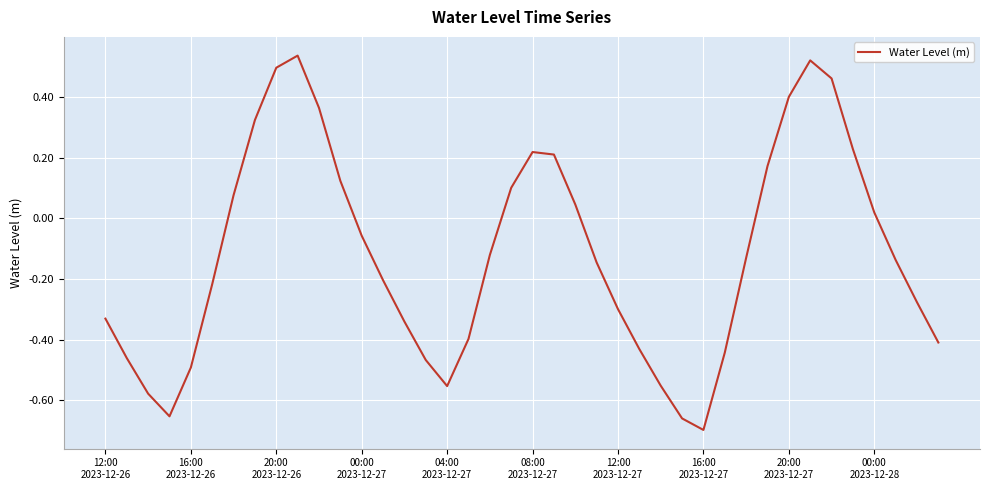

What is the difference between the maximum and minimum values?

1.2